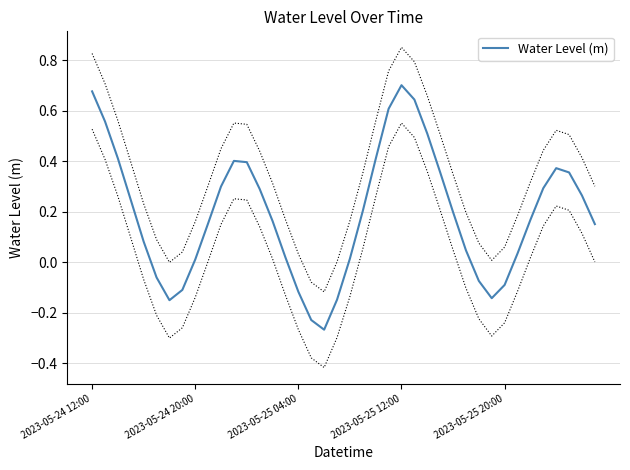

The chart shows a value of 0.7 at 2023-05-25 12:00. True or false?

True